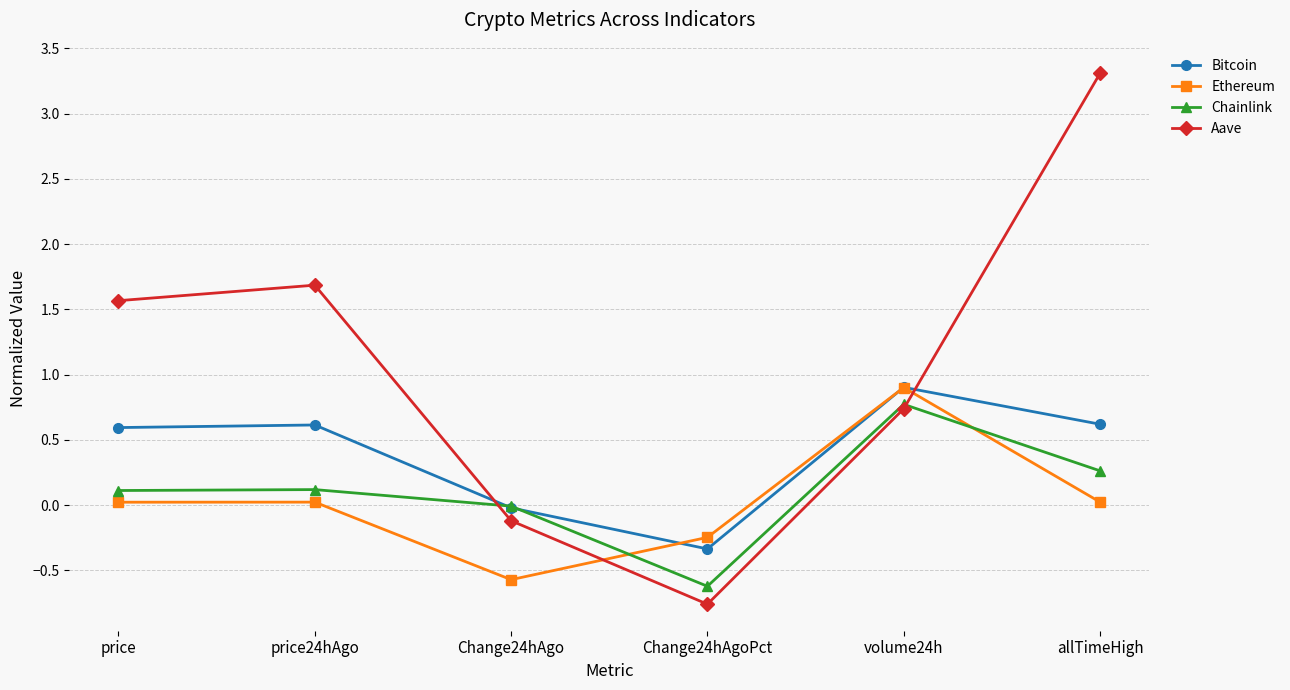

What is the spread (max minus min) of values at Change24hAgoPct?

0.5